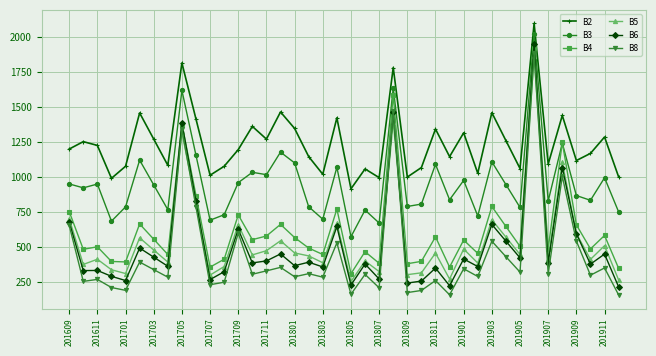

True or false: B6 has more than 0 interior local peaks.

True